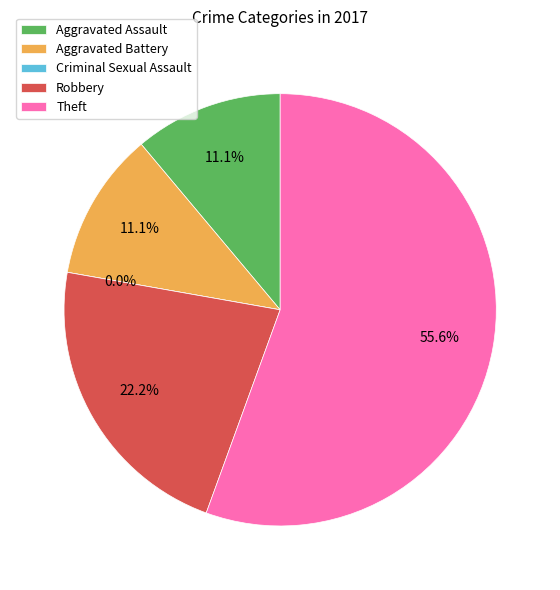

Does Criminal Sexual Assault account for over 50% of the chart?

No